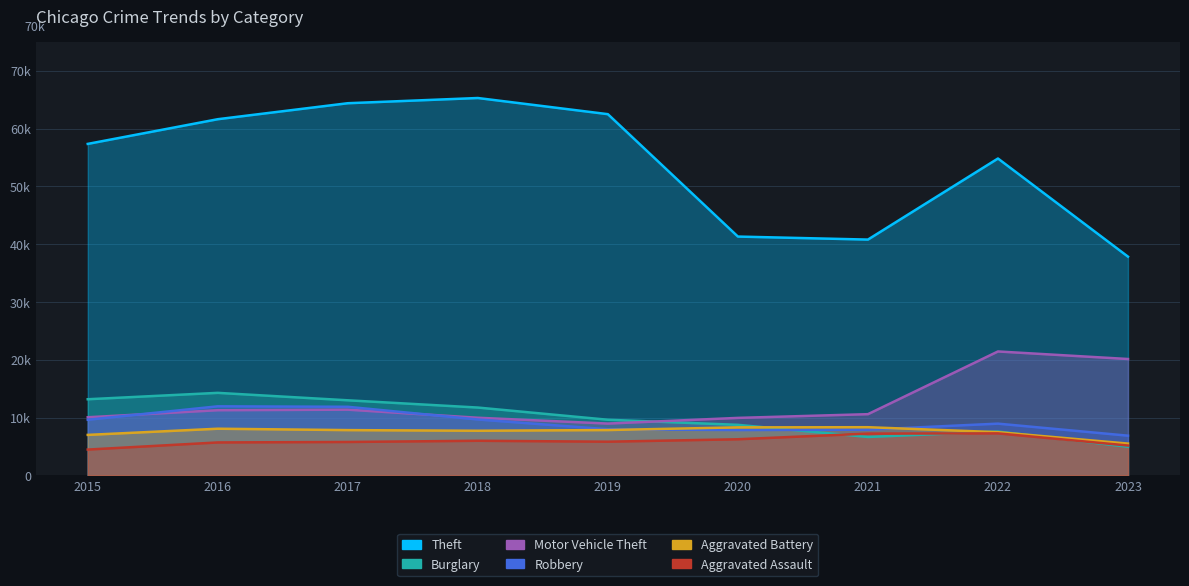

Which series changed the most between 2018 and 2020?

Theft